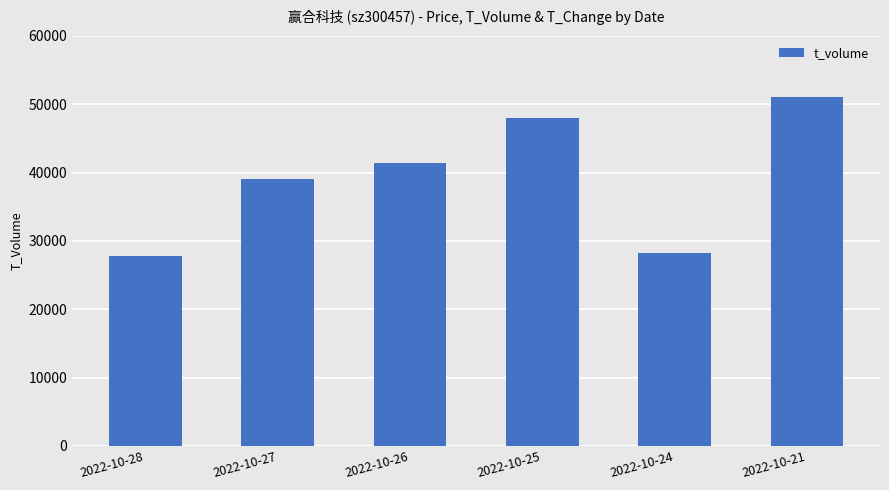

What is the value of the 1st bar from the left?

27805